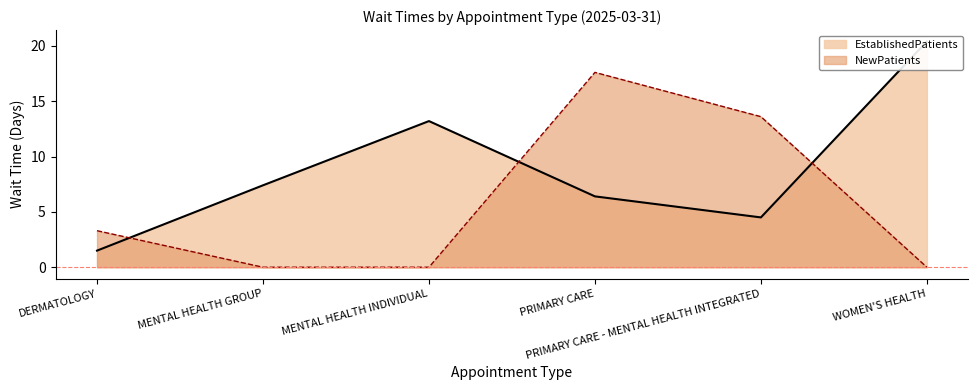

What value does the EstablishedPatients series have at MENTAL HEALTH INDIVIDUAL?

13.2